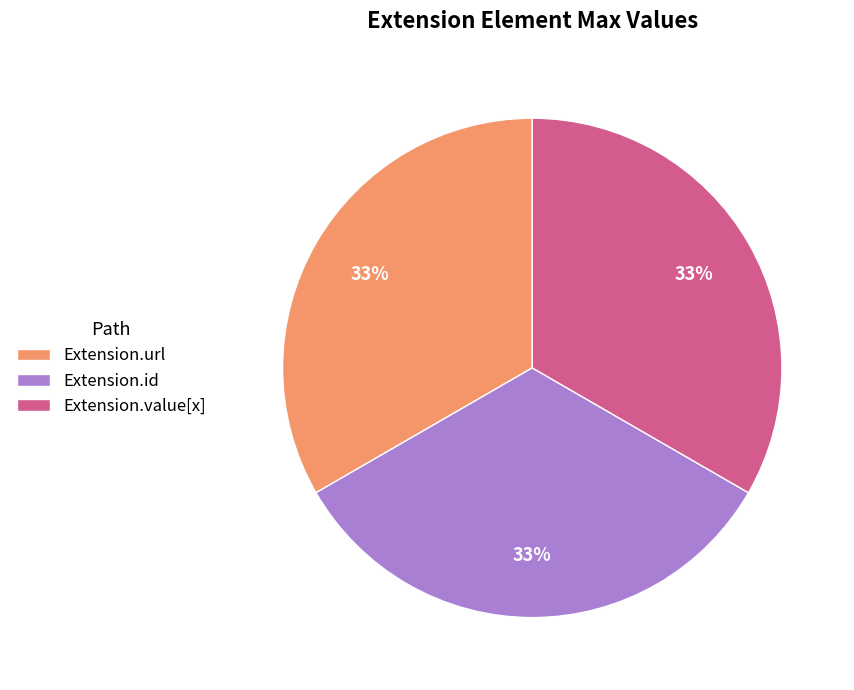

The Extension.value[x] slice represents 1% of the pie. True or false?

False